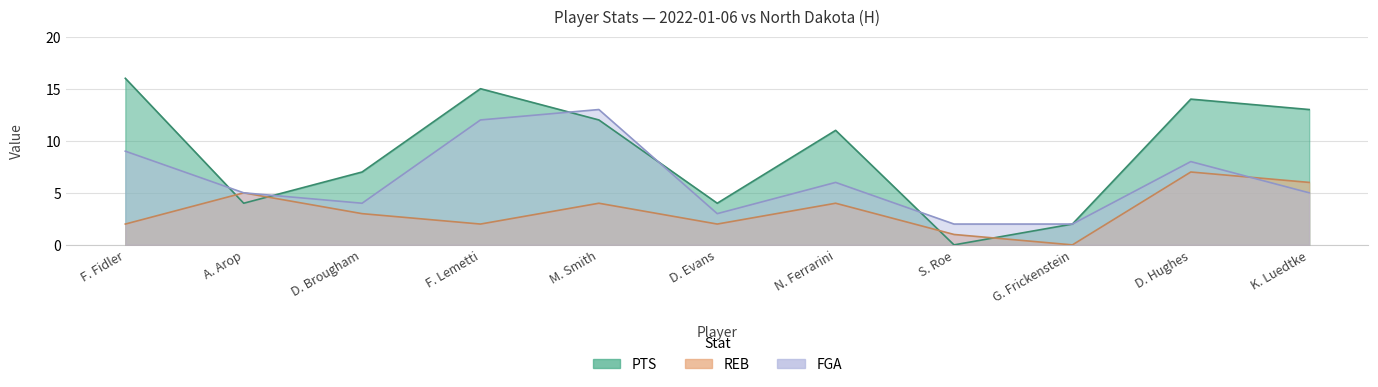

Does the chart have visible grid lines?

Yes